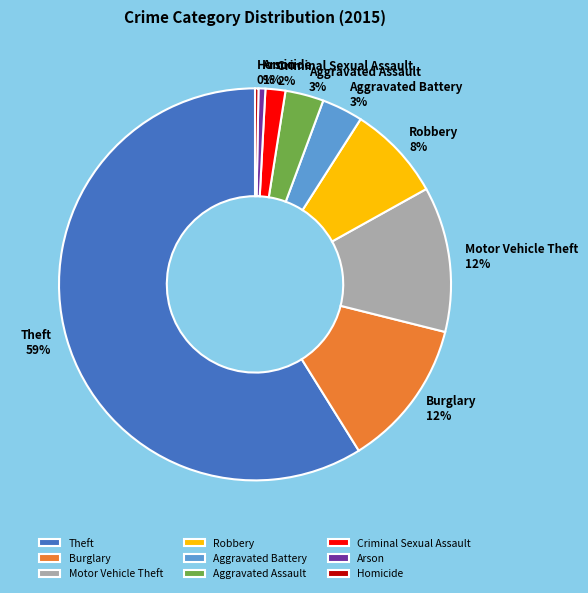

To the nearest percent, what is the average slice percentage?

11%